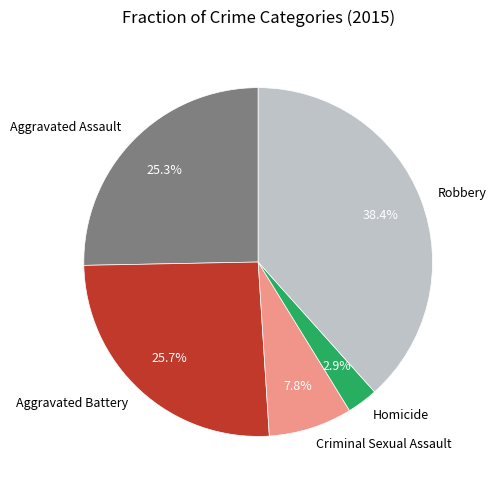

Between Homicide and Criminal Sexual Assault, which is larger?

Criminal Sexual Assault